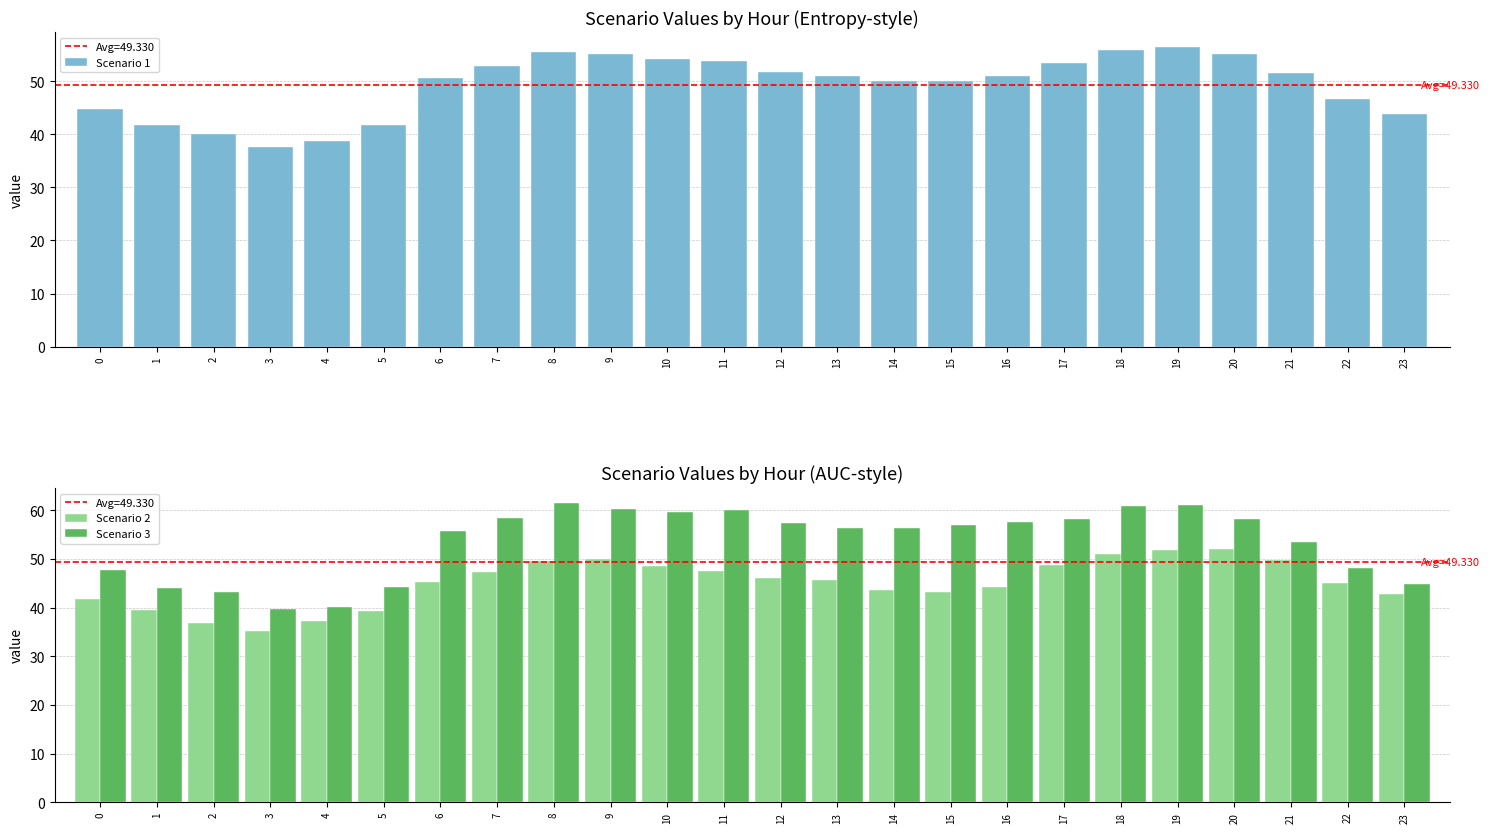

What is the value of the Scenario 2 bar at the 2nd from the left?

39.5